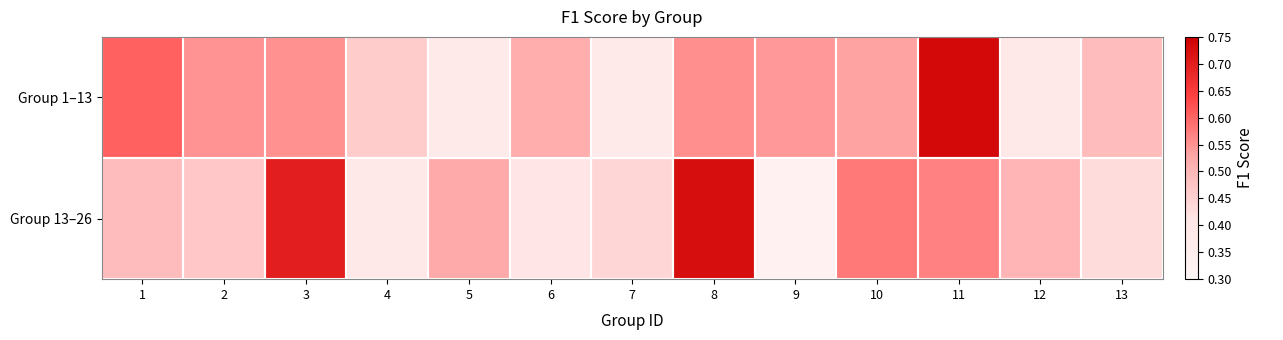

List the series in order of their overall mean, lowest first.

Group 13–26, Group 1–13